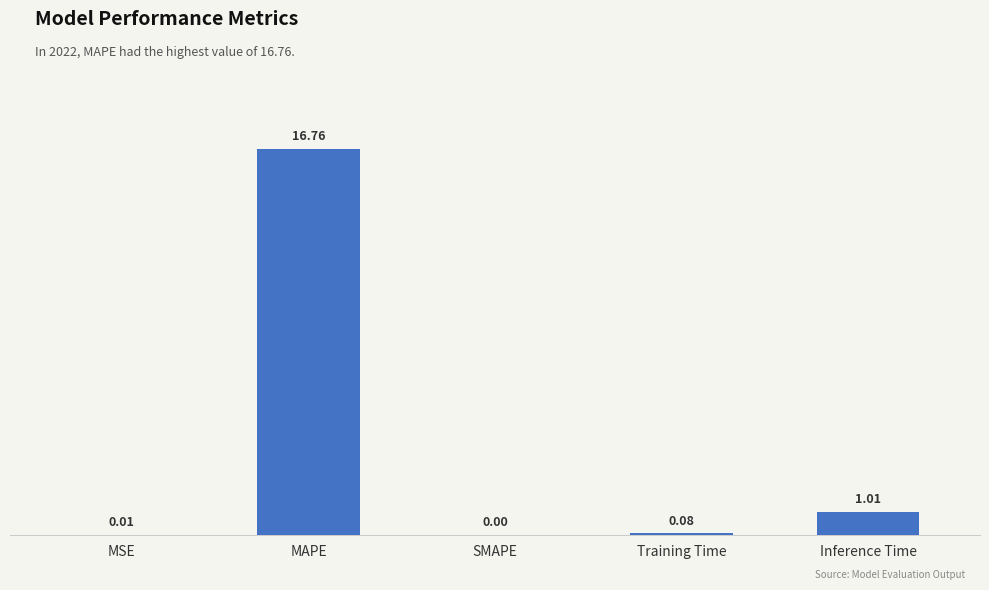

Which category has the highest value across all series?

MAPE